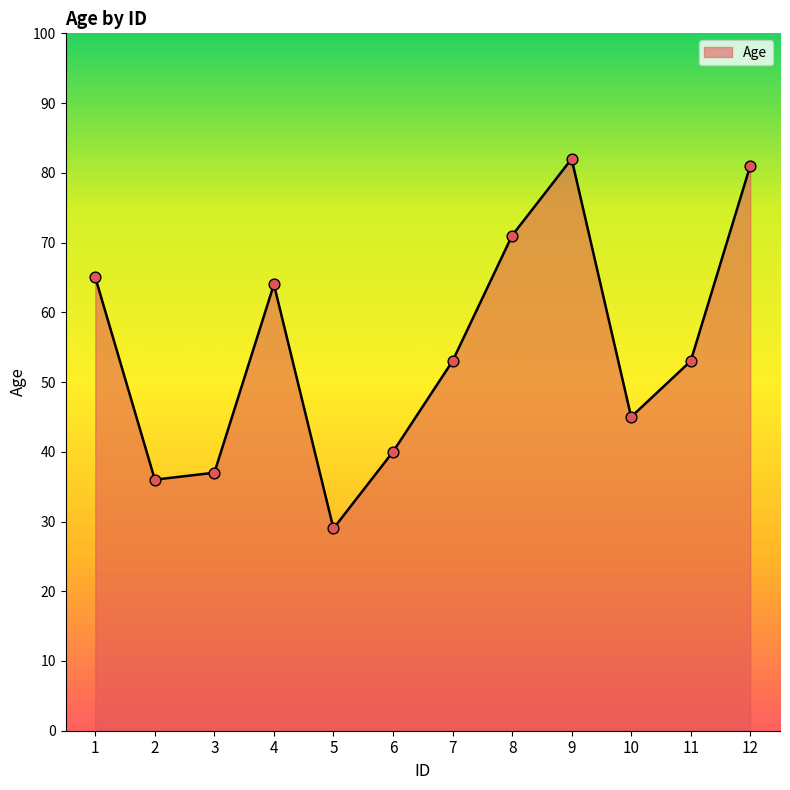

What is the change in value from 2 to 11?

+17